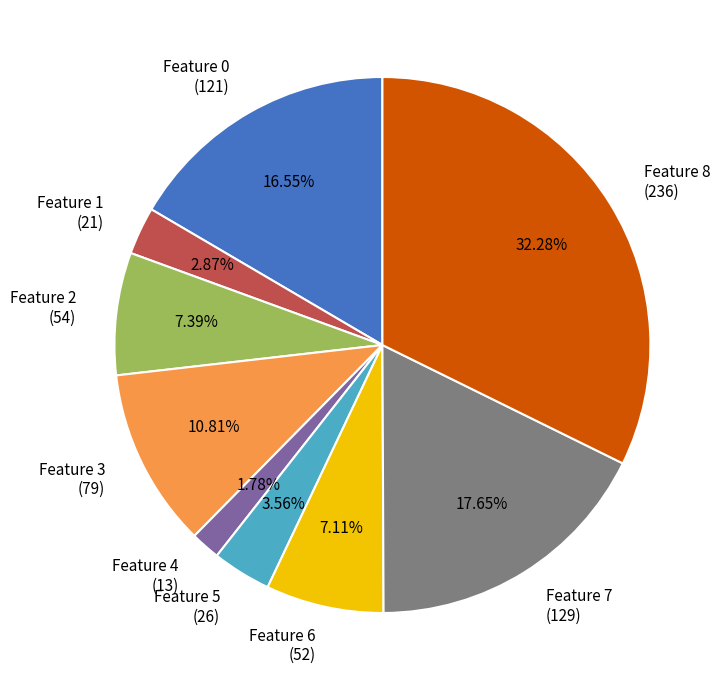

Do Feature 0 and Feature 3 together represent more than half of the pie?

No